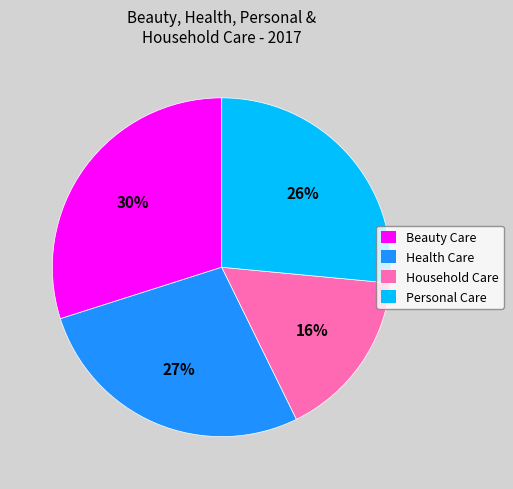

To the nearest percent, what is the combined percentage of Health Care and Personal Care?

54%